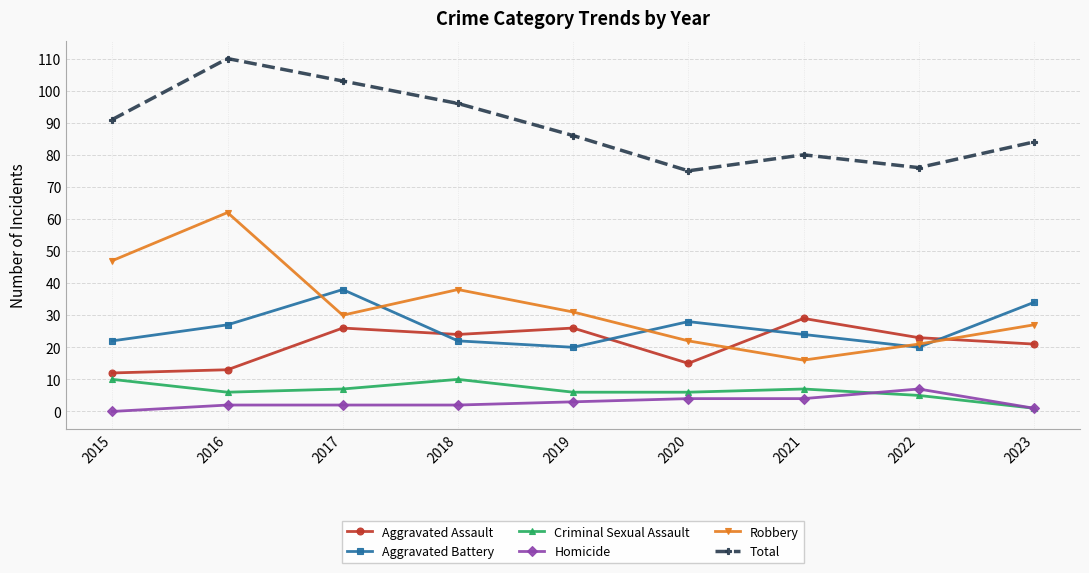

True or false: Aggravated Assault and Homicide intersect in this chart.

False